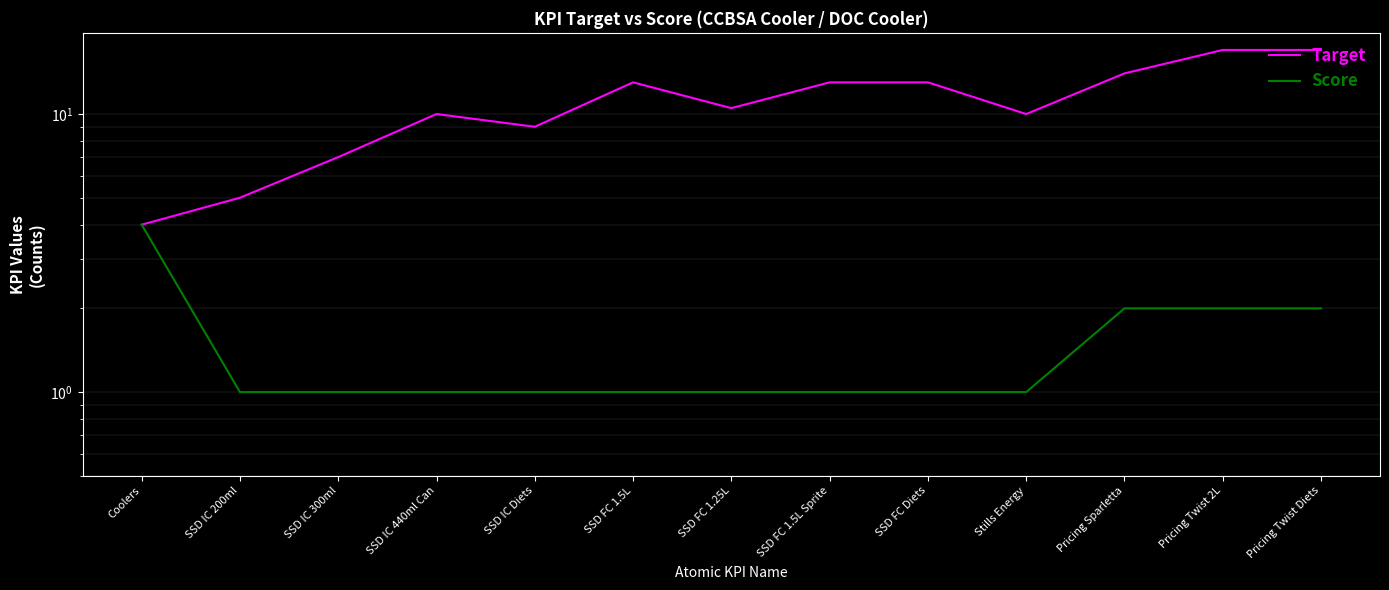

List the series in order of their overall mean, lowest first.

Score, Target